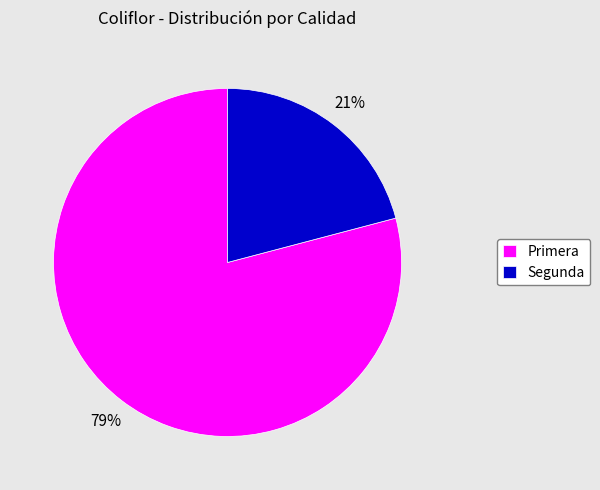

To the nearest percent, what is the difference between the largest and smallest slice percentages?

58%